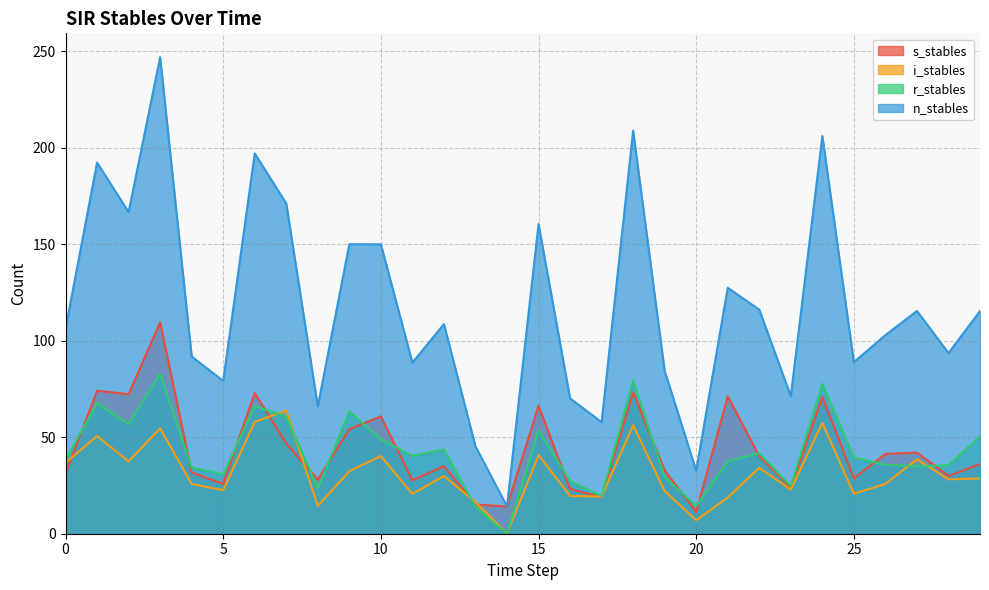

Rank the series by their maximum value, from highest to lowest.

n_stables, s_stables, r_stables, i_stables